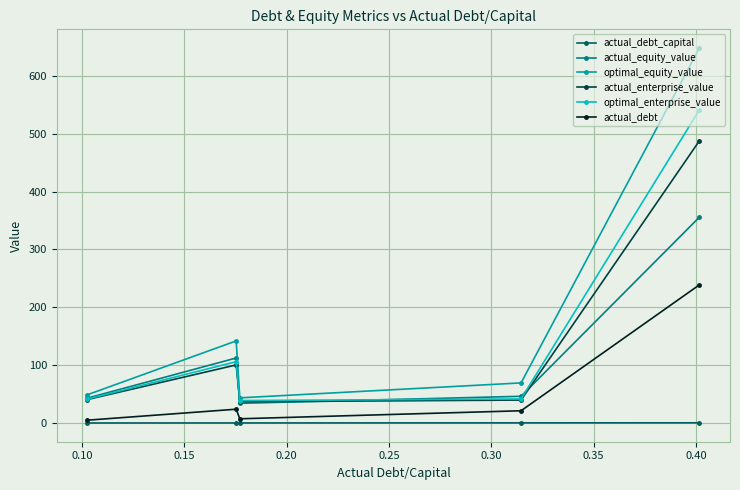

What is the maximum value shown in the chart?

647.9